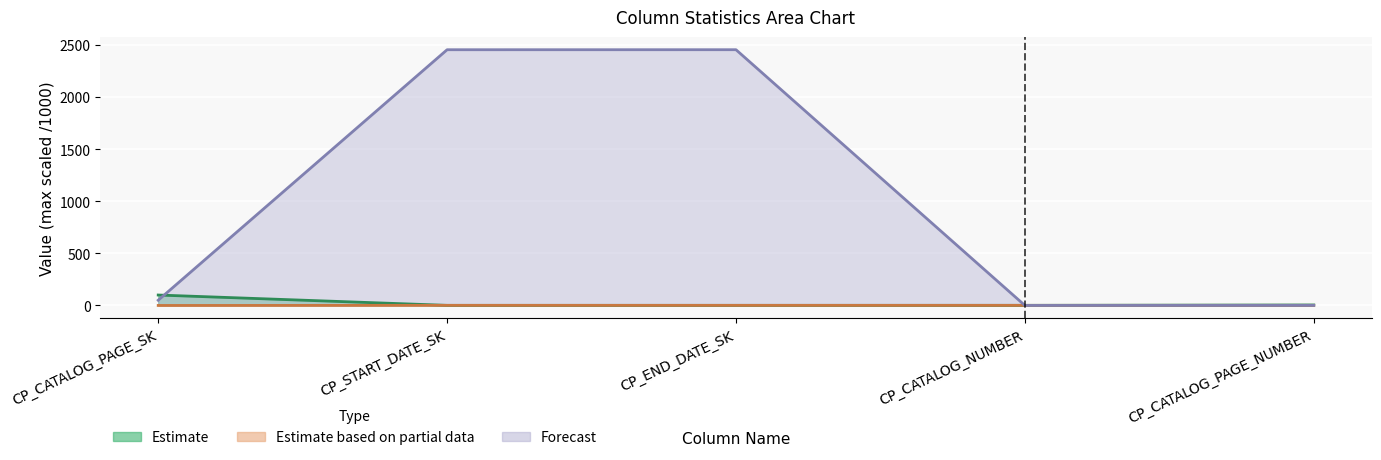

How many intersections are there between % of null and max?

1